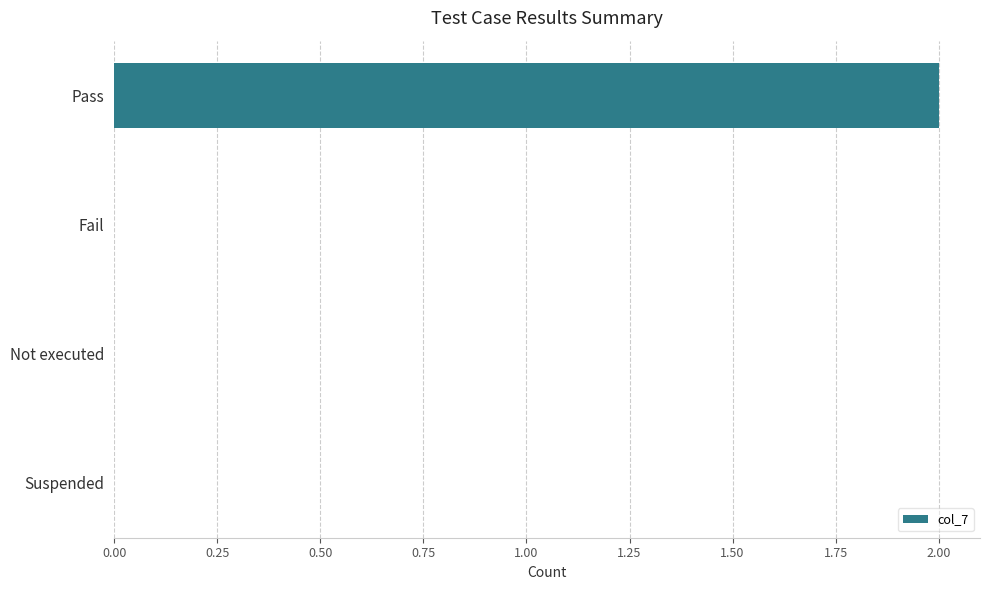

Which category has the highest value across all series?

Pass